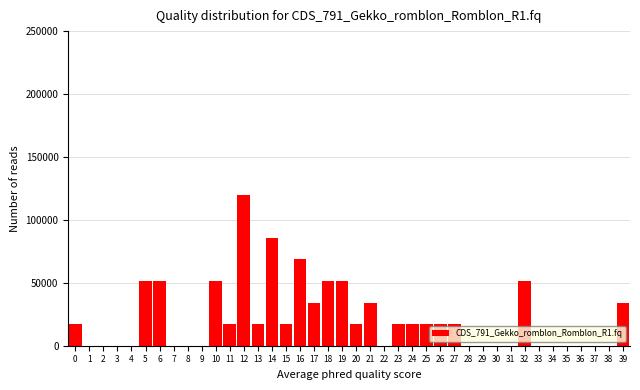

What is the sum of all values?

857142.9